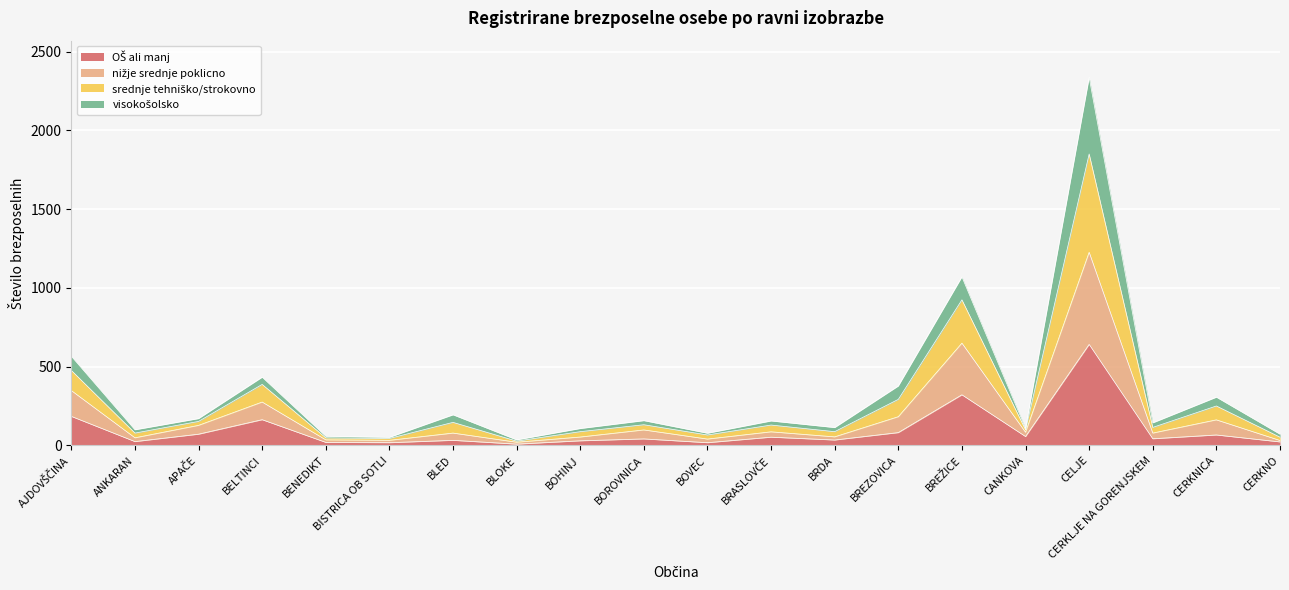

At which category is the sum across all series the highest?

CELJE